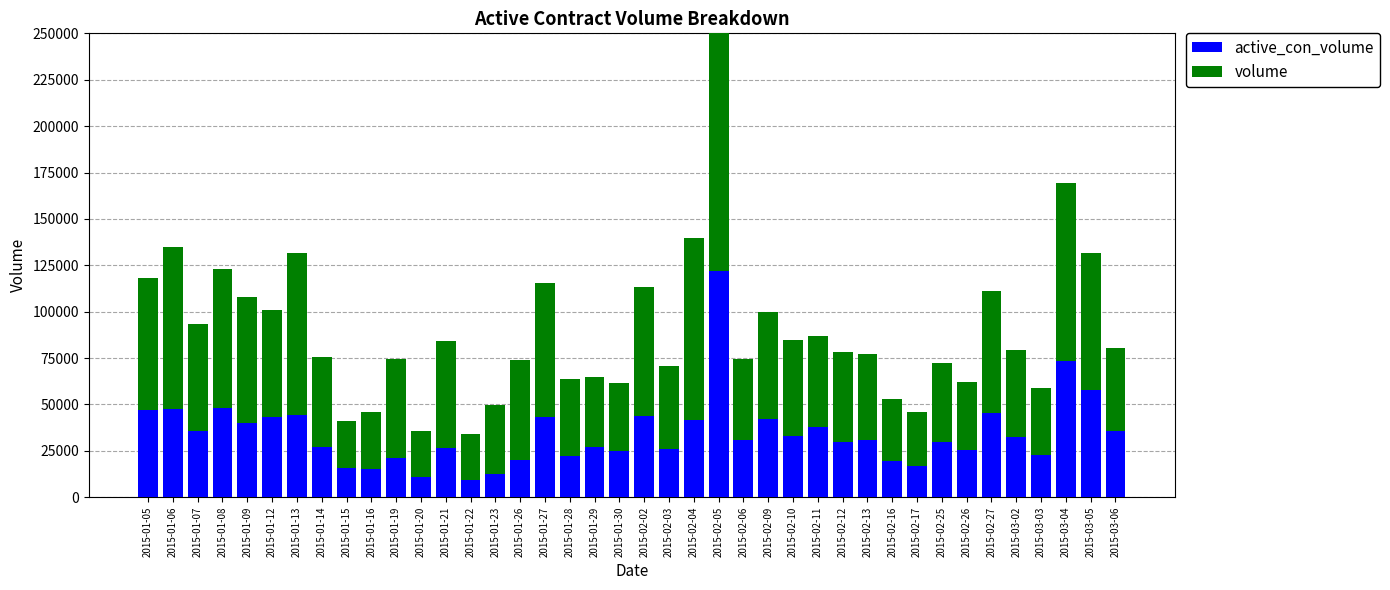

Reading left to right, extract all data points from this chart.

active_con_volume: 46870	47668	35484	48352	39762	43488	44374	27144	15590	15020	20990	10794	26570	9518	12286	19836	43048	22370	27088	24854	43942	25738	41672	121892	30728	42034	33172	37974	29652	31052	19636	16926	29666	25286	45168	32348	22852	73514	58014	35748
volume: 71008	87256	57906	74522	67988	57650	87114	48632	25754	30646	53642	25128	57784	24554	37652	53974	72164	41422	37864	36768	69160	45200	98196	202266	43632	57624	51546	48684	48586	45938	33508	29094	42904	36988	65744	47154	36134	95764	73566	44892